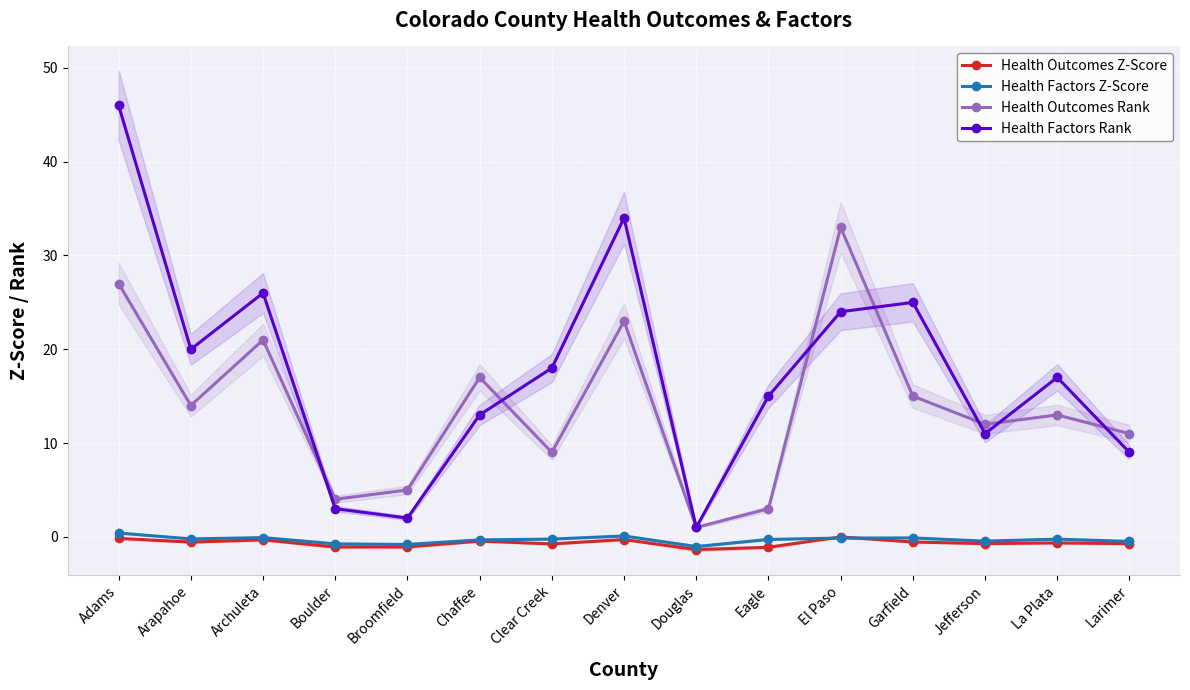

At which label does Health Outcomes Rank first exceed 13?

Adams